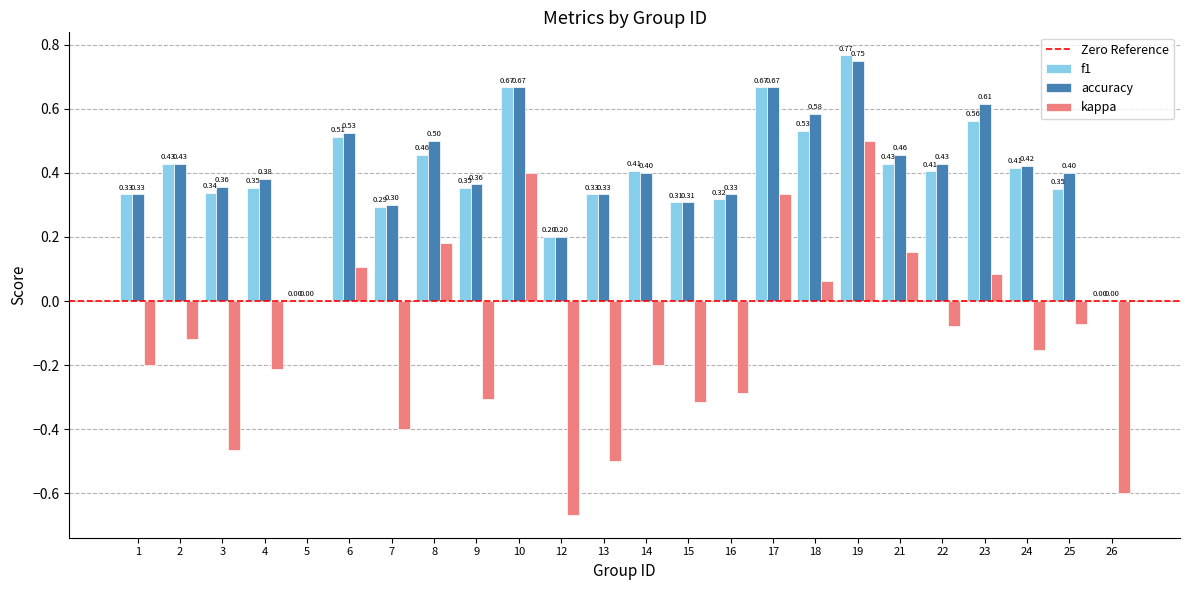

At which label is kappa closest to 0?

5